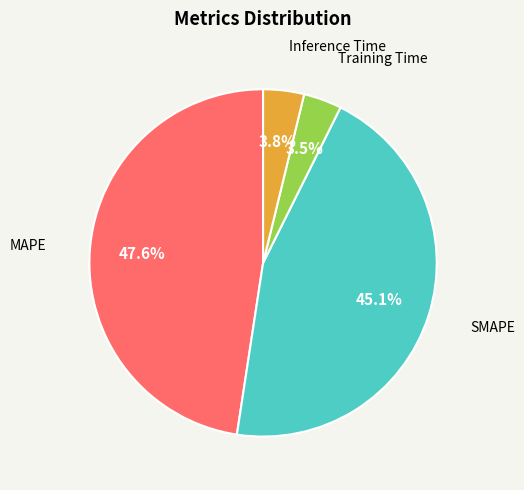

How many segments does this pie chart have?

4